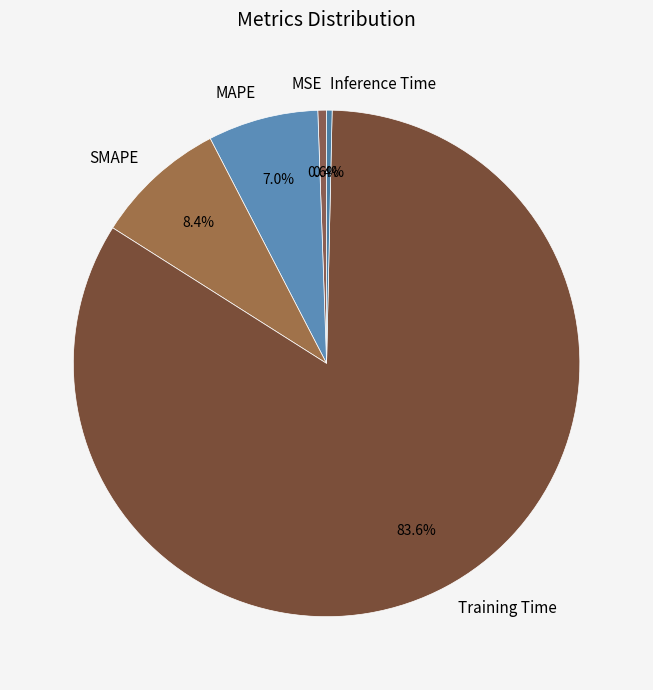

How much of the chart is everything except MAPE?

93.0%